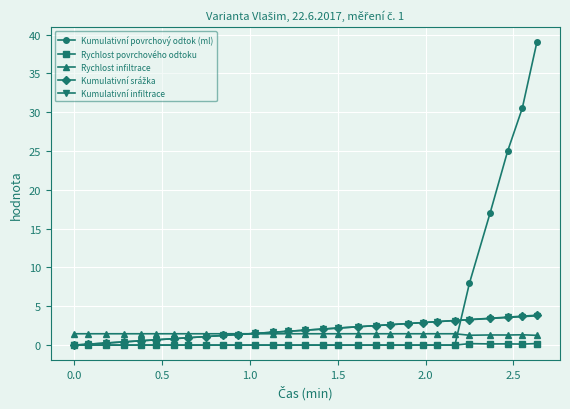

True or false: Rychlost povrchového odtoku has more than 0 points higher than both neighbors.

True